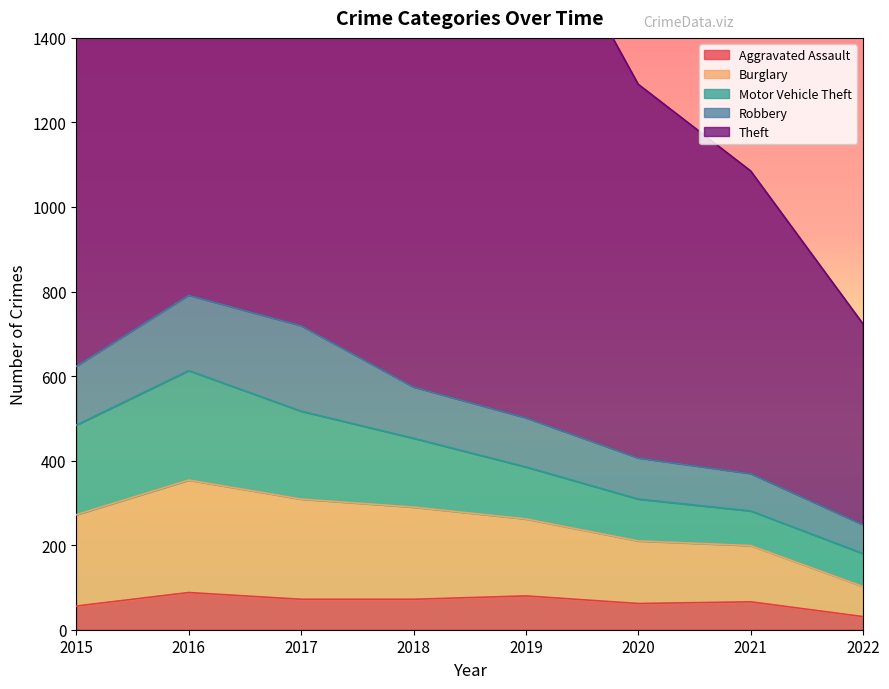

Rank the categories by Burglary value from lowest to highest.

2022, 2021, 2020, 2019, 2015, 2018, 2017, 2016